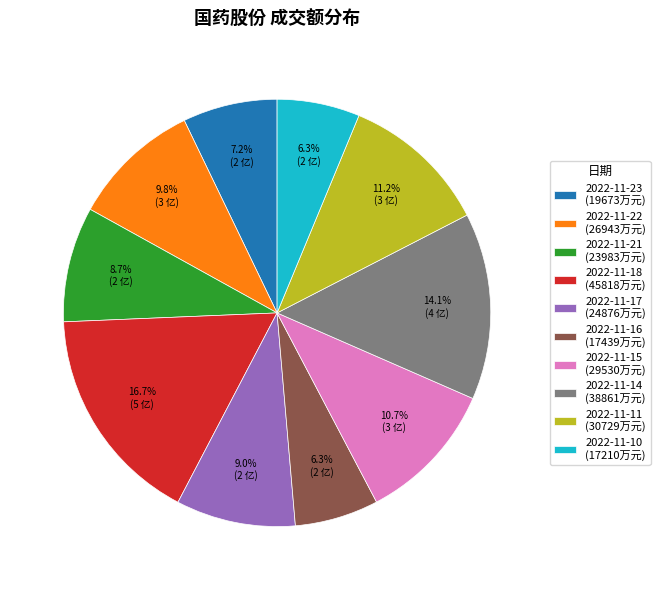

Does 2022-11-23 account for over 50% of the chart?

No